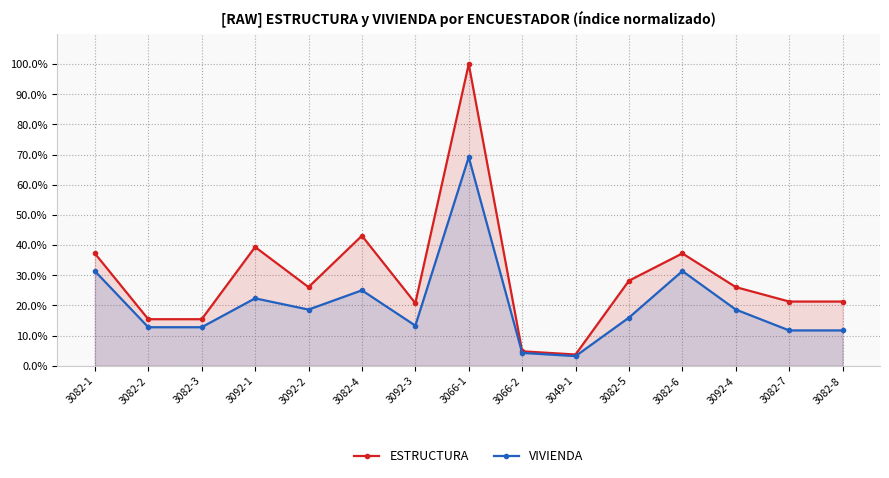

How many data points in VIVIENDA are above 15?

8